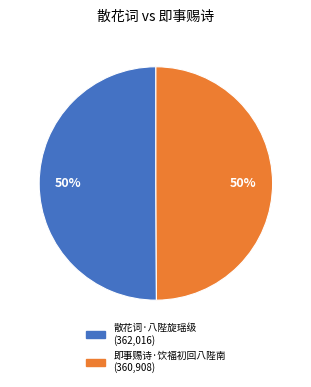

The 散花词·八陛旋瑶级 slice represents 58% of the pie. True or false?

False